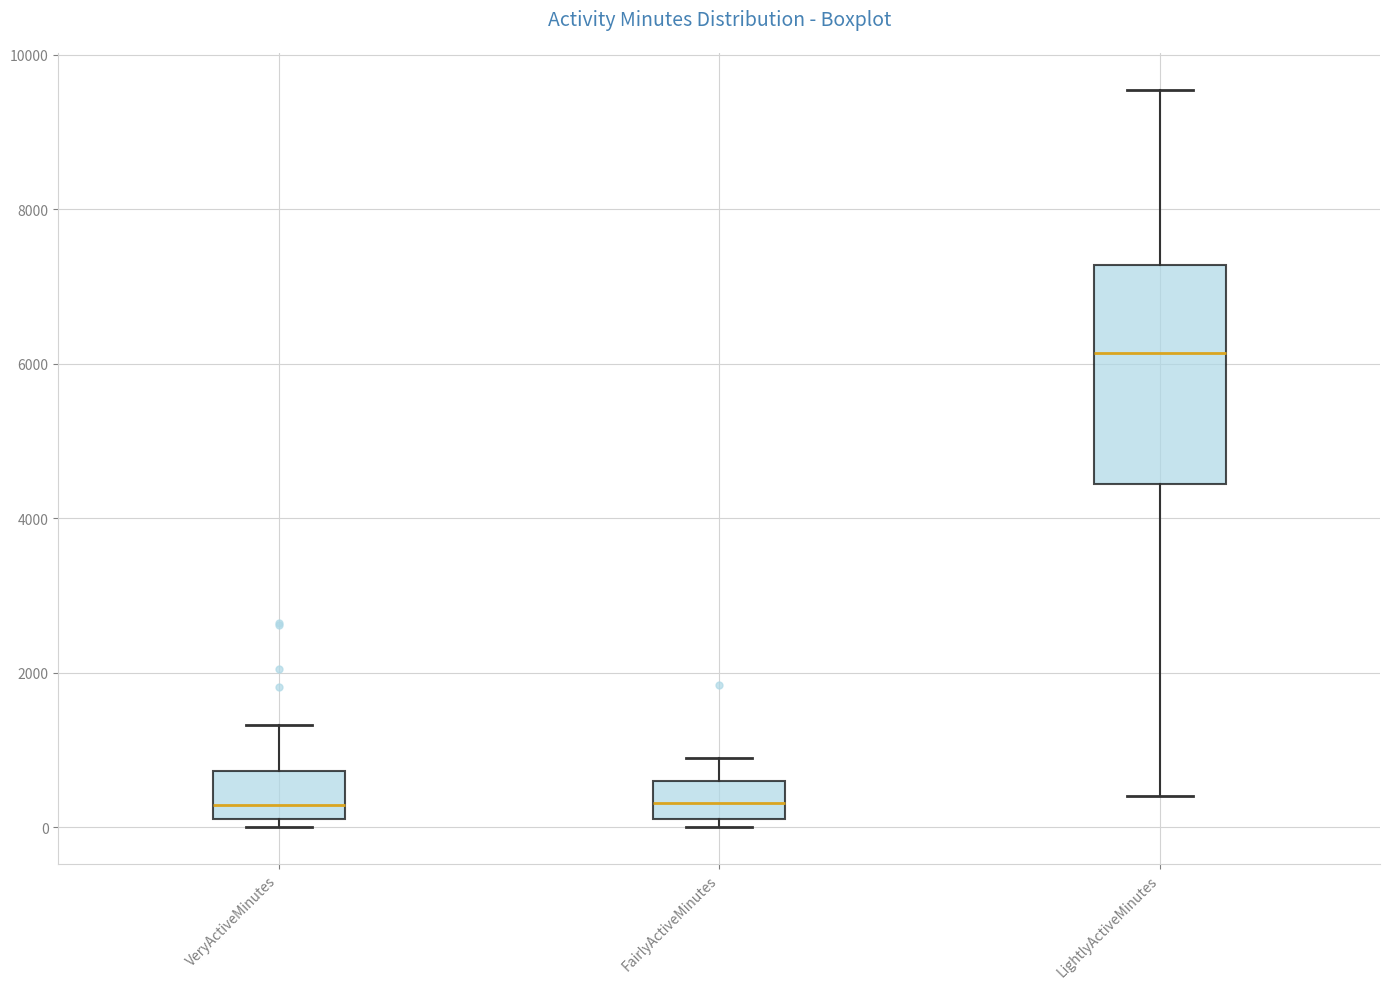

Comparing the boxes themselves (not the whiskers), which one is the tallest?

LightlyActiveMinutes